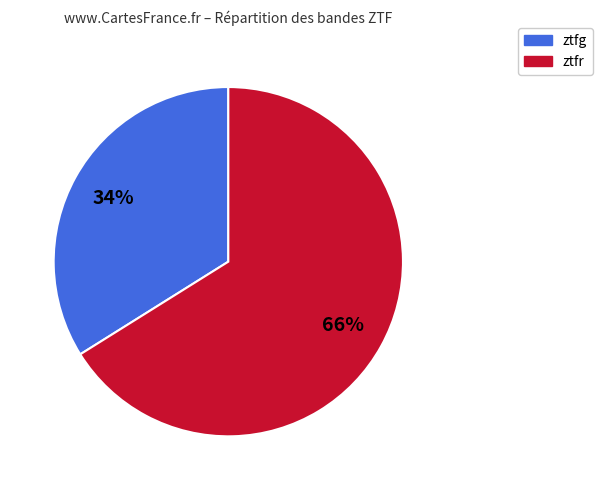

Does ztfg account for over 50% of the chart?

No